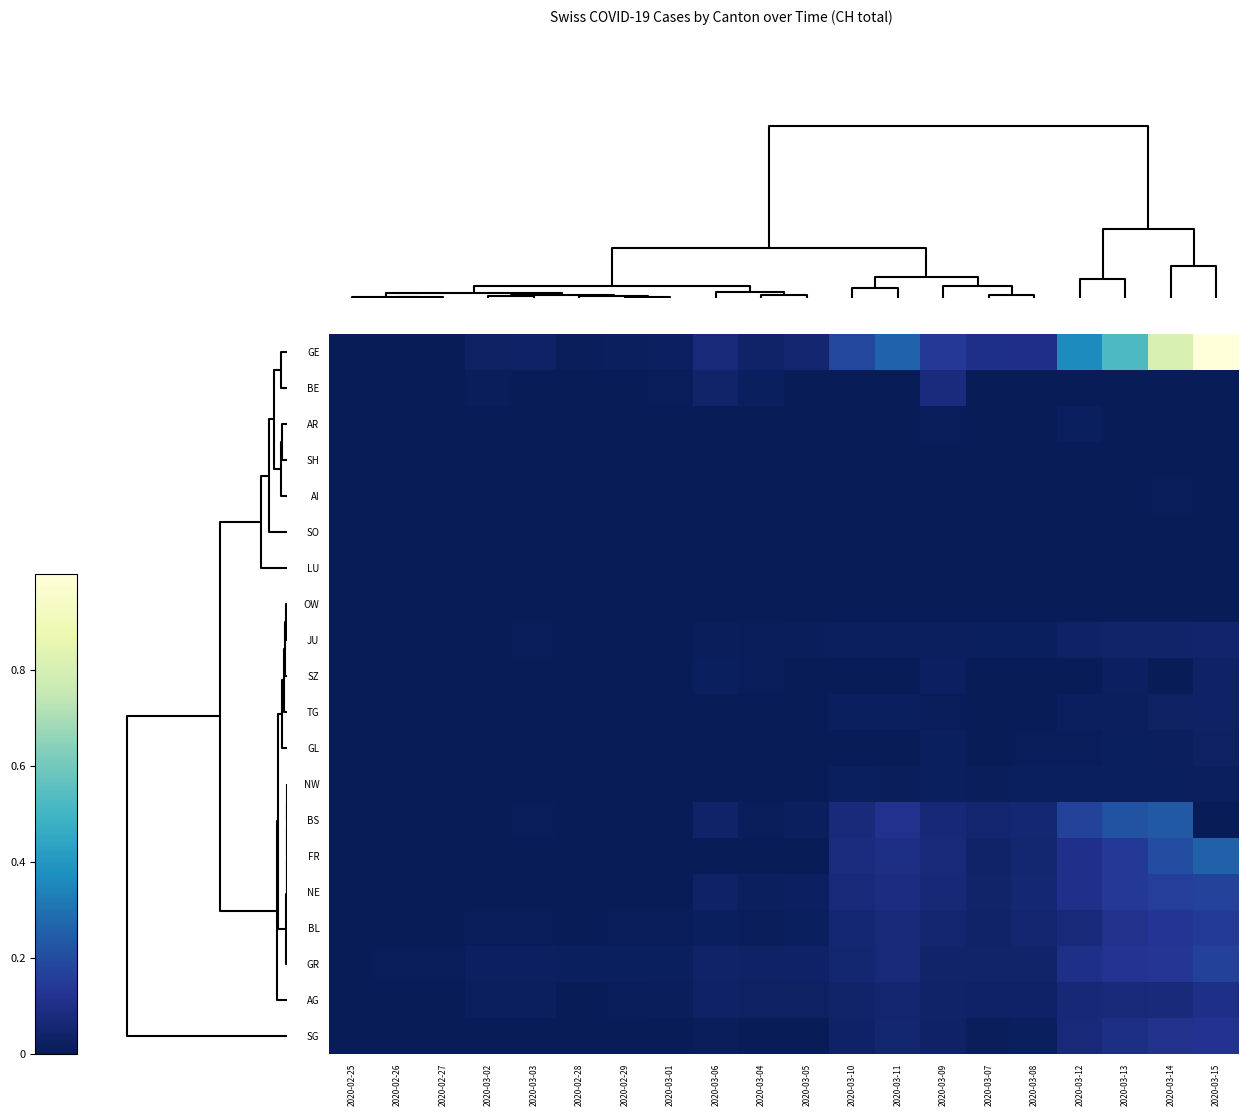

Which series has the largest range (max minus min)?

GE